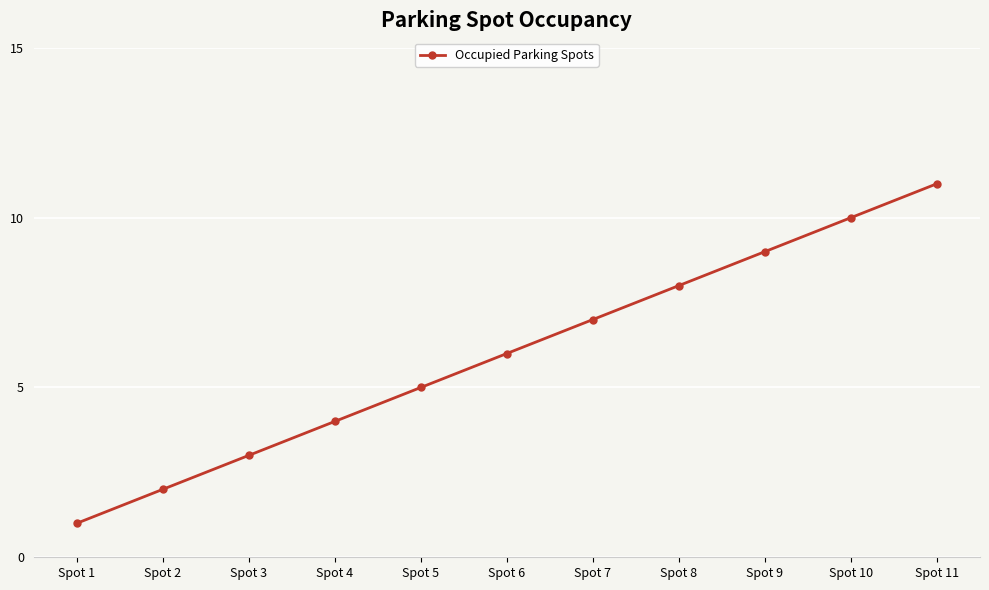

How many values are between 3 and 9?

7